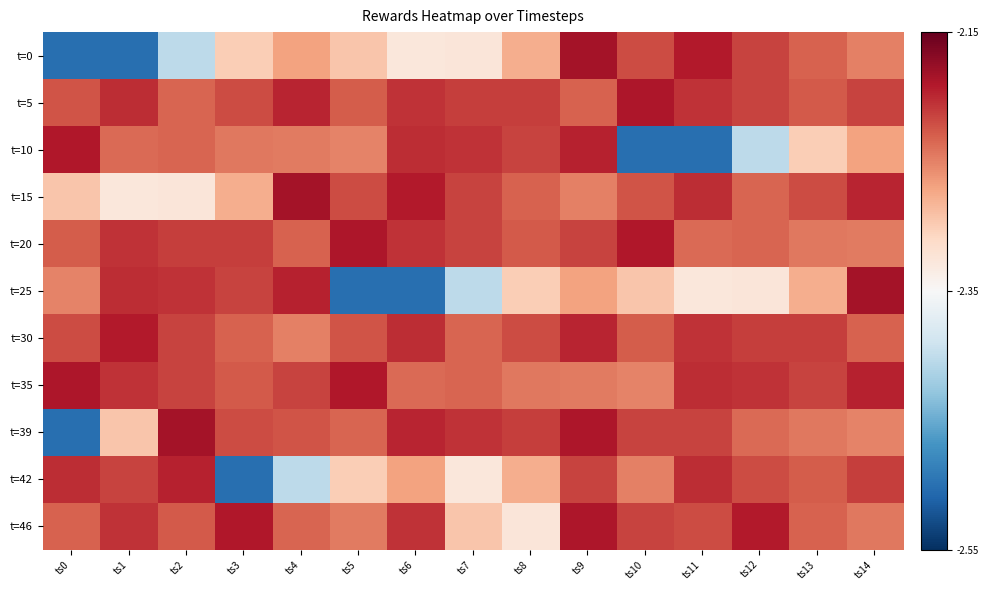

Reading left to right, transcribe all the data shown in this chart.

t=0: ts0=-2.5	ts1=-2.5	ts2=-2.4	ts3=-2.3	ts4=-2.3	ts5=-2.3	ts6=-2.3	ts7=-2.3	ts8=-2.3	ts9=-2.2	ts10=-2.2	ts11=-2.2	ts12=-2.2	ts13=-2.2	ts14=-2.2
t=5: ts0=-2.2	ts1=-2.2	ts2=-2.2	ts3=-2.2	ts4=-2.2	ts5=-2.2	ts6=-2.2	ts7=-2.2	ts8=-2.2	ts9=-2.2	ts10=-2.2	ts11=-2.2	ts12=-2.2	ts13=-2.2	ts14=-2.2
t=10: ts0=-2.2	ts1=-2.2	ts2=-2.2	ts3=-2.2	ts4=-2.2	ts5=-2.3	ts6=-2.2	ts7=-2.2	ts8=-2.2	ts9=-2.2	ts10=-2.5	ts11=-2.5	ts12=-2.4	ts13=-2.3	ts14=-2.3
t=15: ts0=-2.3	ts1=-2.3	ts2=-2.3	ts3=-2.3	ts4=-2.2	ts5=-2.2	ts6=-2.2	ts7=-2.2	ts8=-2.2	ts9=-2.2	ts10=-2.2	ts11=-2.2	ts12=-2.2	ts13=-2.2	ts14=-2.2
t=20: ts0=-2.2	ts1=-2.2	ts2=-2.2	ts3=-2.2	ts4=-2.2	ts5=-2.2	ts6=-2.2	ts7=-2.2	ts8=-2.2	ts9=-2.2	ts10=-2.2	ts11=-2.2	ts12=-2.2	ts13=-2.2	ts14=-2.2
t=25: ts0=-2.3	ts1=-2.2	ts2=-2.2	ts3=-2.2	ts4=-2.2	ts5=-2.5	ts6=-2.5	ts7=-2.4	ts8=-2.3	ts9=-2.3	ts10=-2.3	ts11=-2.3	ts12=-2.3	ts13=-2.3	ts14=-2.2
t=30: ts0=-2.2	ts1=-2.2	ts2=-2.2	ts3=-2.2	ts4=-2.2	ts5=-2.2	ts6=-2.2	ts7=-2.2	ts8=-2.2	ts9=-2.2	ts10=-2.2	ts11=-2.2	ts12=-2.2	ts13=-2.2	ts14=-2.2
t=35: ts0=-2.2	ts1=-2.2	ts2=-2.2	ts3=-2.2	ts4=-2.2	ts5=-2.2	ts6=-2.2	ts7=-2.2	ts8=-2.2	ts9=-2.2	ts10=-2.3	ts11=-2.2	ts12=-2.2	ts13=-2.2	ts14=-2.2
t=39: ts0=-2.5	ts1=-2.3	ts2=-2.2	ts3=-2.2	ts4=-2.2	ts5=-2.2	ts6=-2.2	ts7=-2.2	ts8=-2.2	ts9=-2.2	ts10=-2.2	ts11=-2.2	ts12=-2.2	ts13=-2.2	ts14=-2.3
t=42: ts0=-2.2	ts1=-2.2	ts2=-2.2	ts3=-2.5	ts4=-2.4	ts5=-2.3	ts6=-2.3	ts7=-2.3	ts8=-2.3	ts9=-2.2	ts10=-2.2	ts11=-2.2	ts12=-2.2	ts13=-2.2	ts14=-2.2
t=46: ts0=-2.2	ts1=-2.2	ts2=-2.2	ts3=-2.2	ts4=-2.2	ts5=-2.2	ts6=-2.2	ts7=-2.3	ts8=-2.3	ts9=-2.2	ts10=-2.2	ts11=-2.2	ts12=-2.2	ts13=-2.2	ts14=-2.2